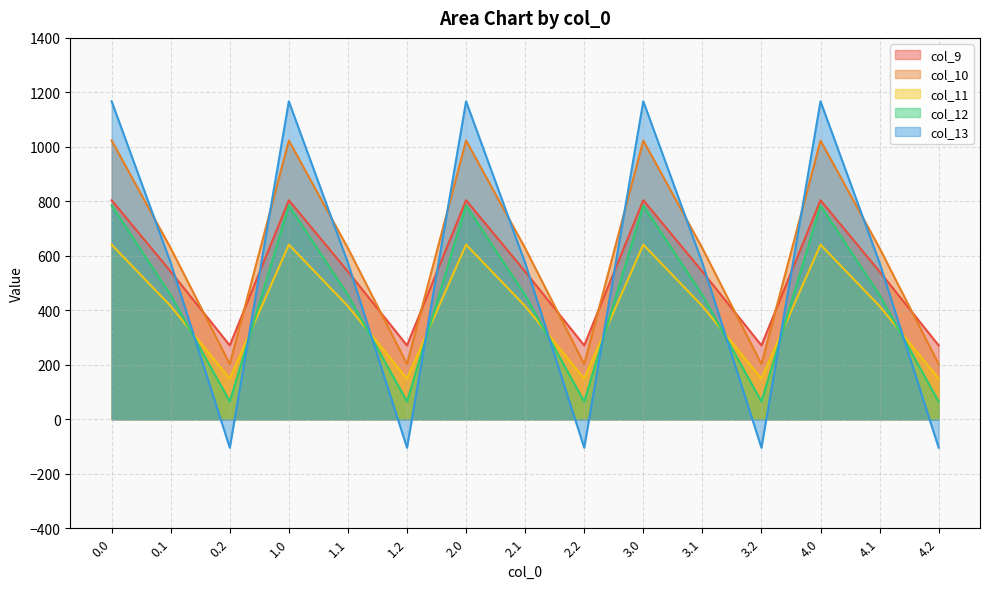

True or false: col_12 has a value of 106.7 at 0.2.

False